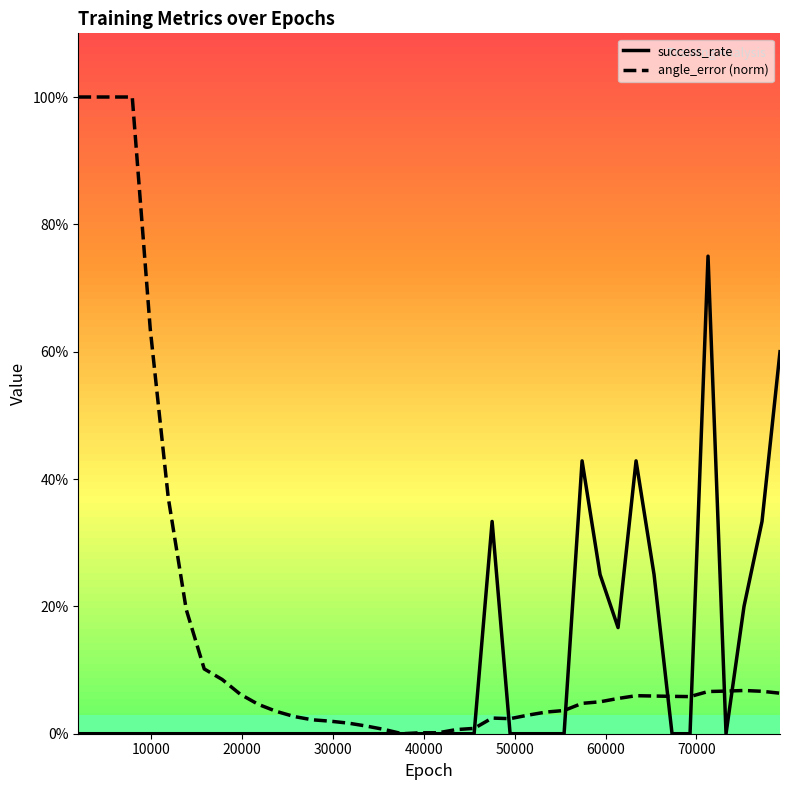

The value of angle_error (norm) at 29 is 0.1. True or false?

False